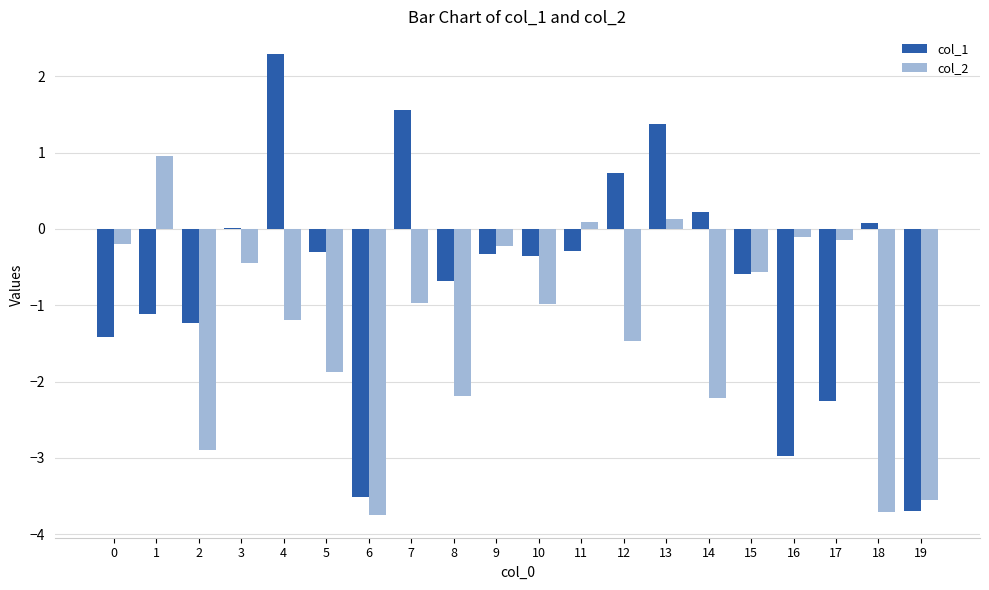

At which label is col_1 closest to 0?

3